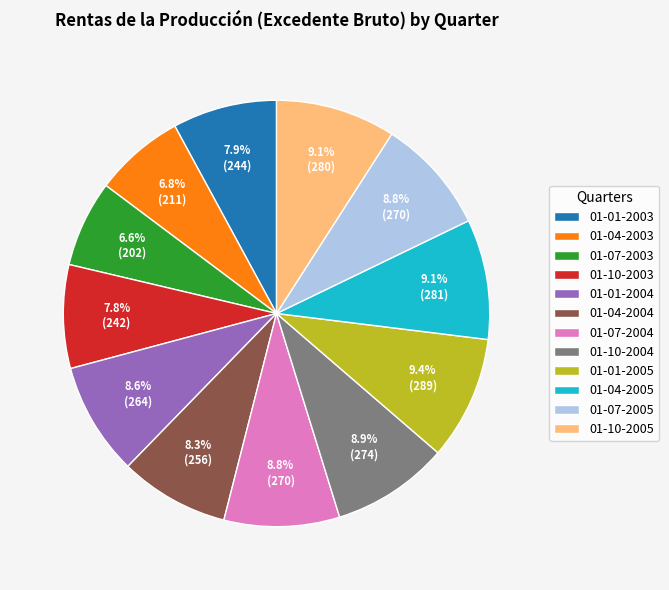

To the nearest percent, what is the combined percentage of 01-07-2003 and 01-01-2003?

14%